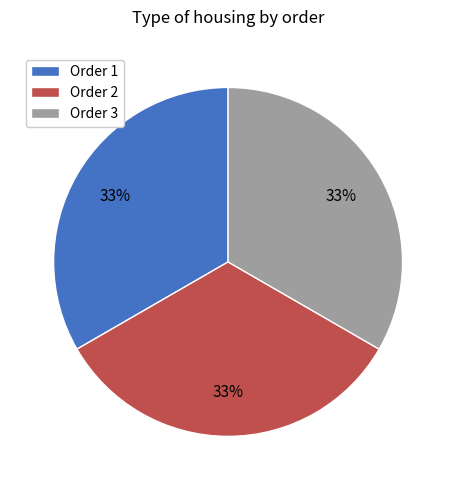

Approximately how many times larger is the value at Order 1 compared to Order 2?

1.0